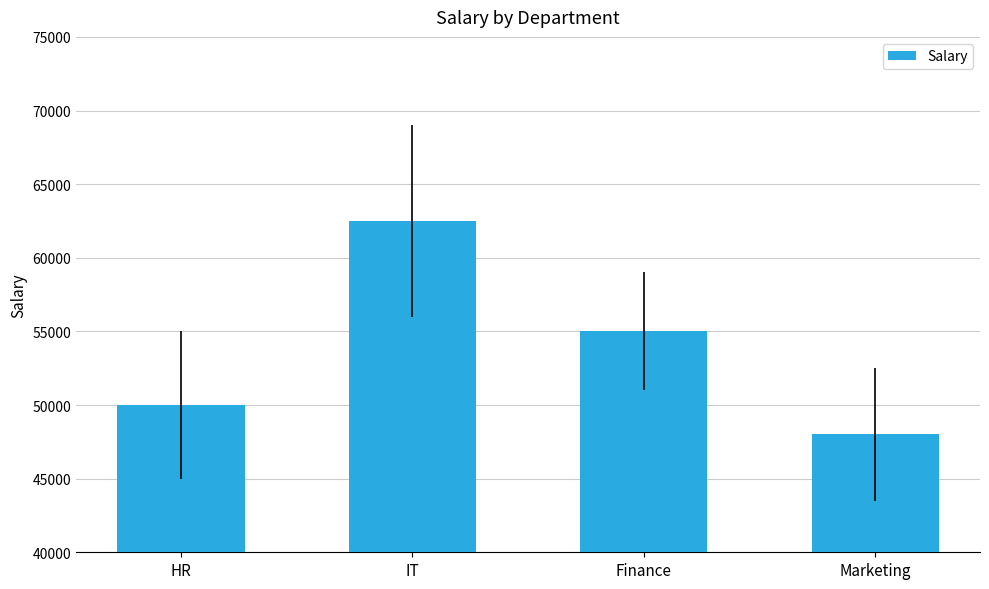

Does the chart contain any negative values?

No